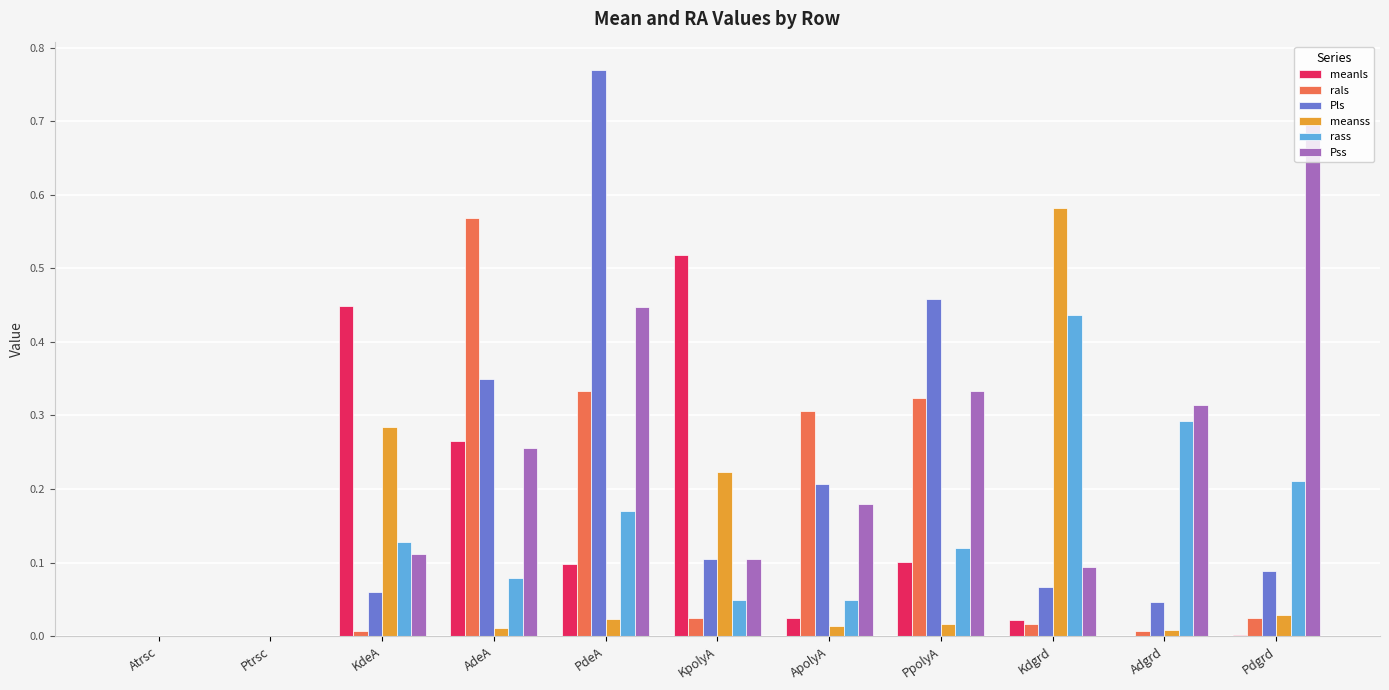

What are all the series names shown in the legend?

meanls, rals, Pls, meanss, rass, Pss